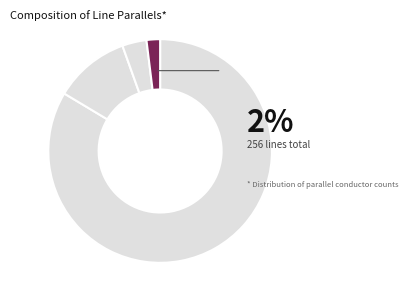

What is the change in value from 3 to 5?

-4